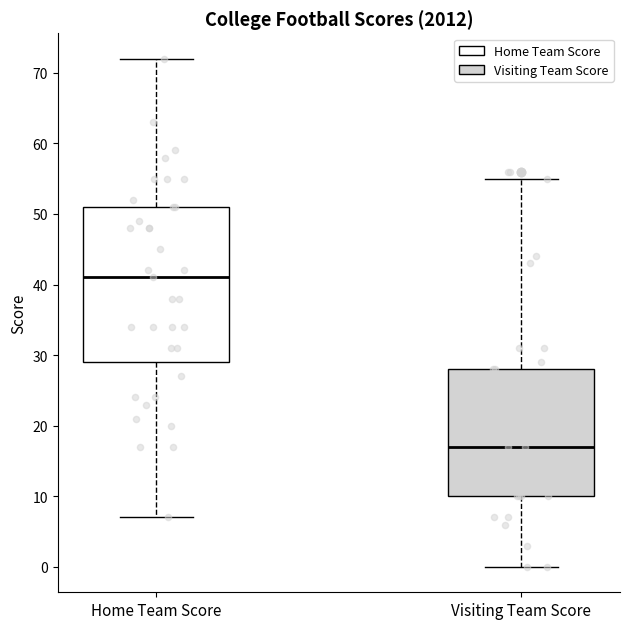

Reading left to right, read every box against the y-axis: the position of its median line, the range the box covers, and the ends of its whiskers. The values are not printed on the chart, so give them approximately, as read against the axis.

Home Team Score: median 41, box 29 to 51, whiskers 7 to 72
Visiting Team Score: median 17, box 10 to 28, whiskers 0 to 55